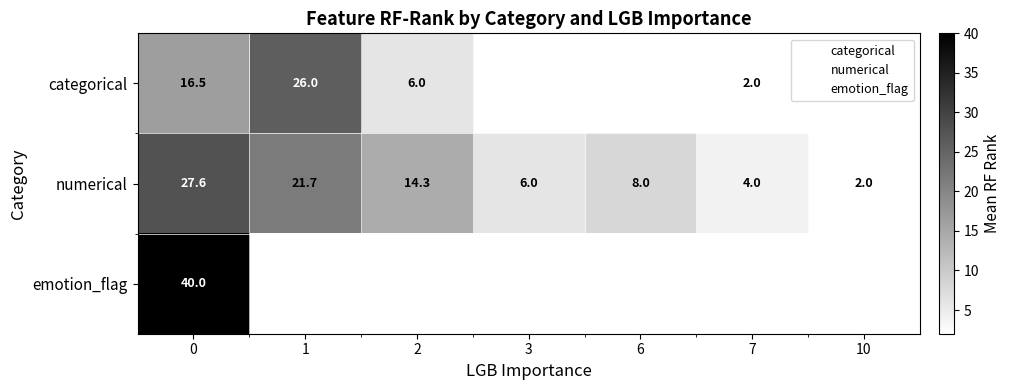

Is the value of numerical at 6 greater than the value of emotion_flag at 10?

No